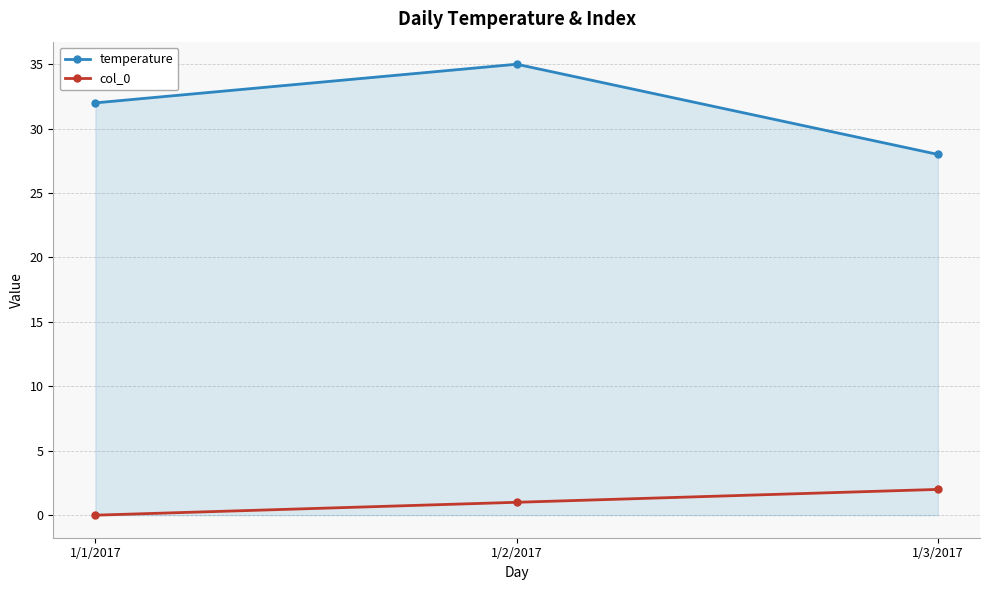

How many temperature values are between 28 and 35?

3